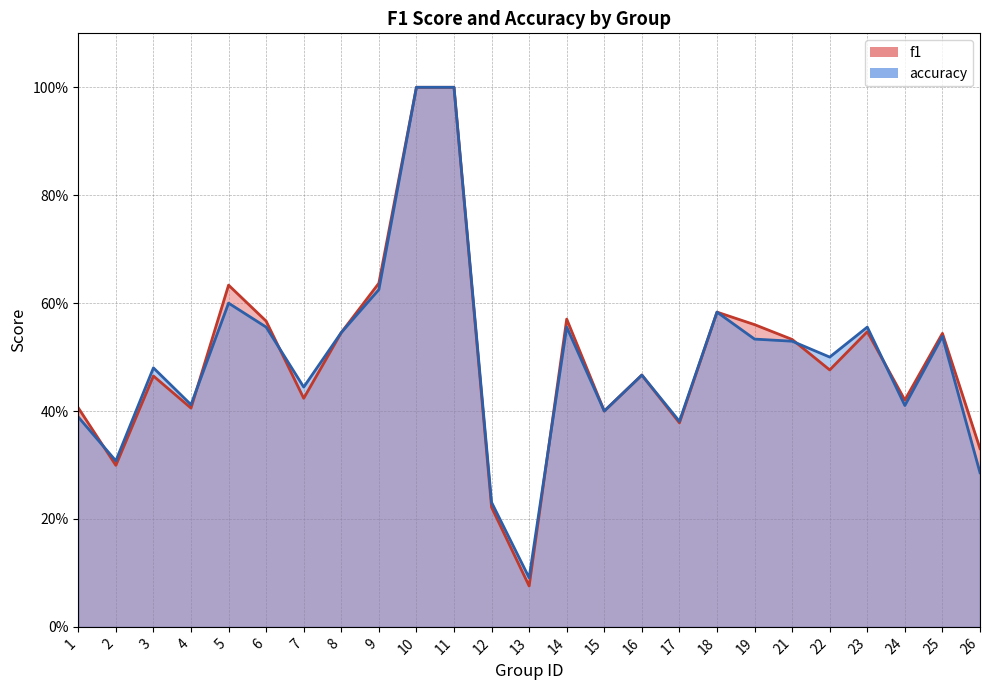

Count the accuracy values in the range 0 to 1.

25